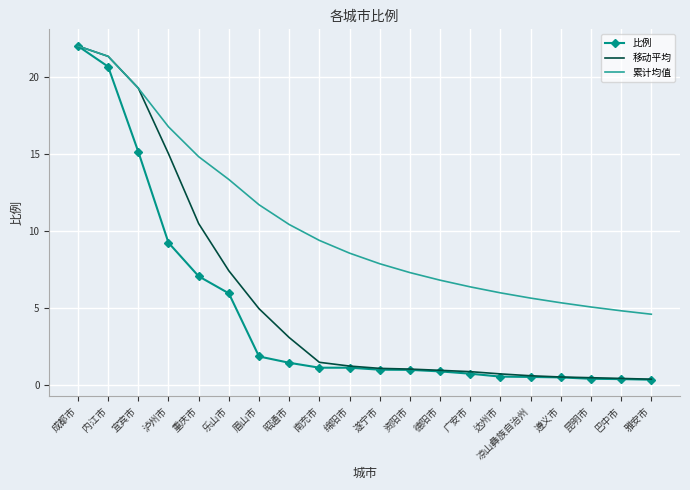

Which series changed the most between 宜宾市 and 泸州市?

比例